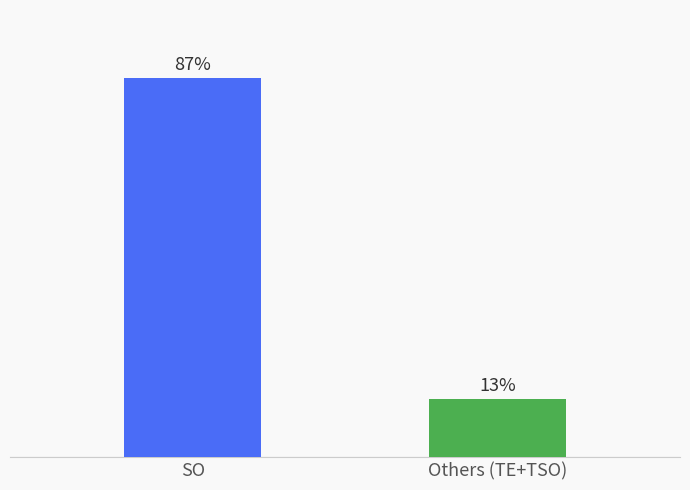

Which has a higher value, SO or Others (TE+TSO)?

SO